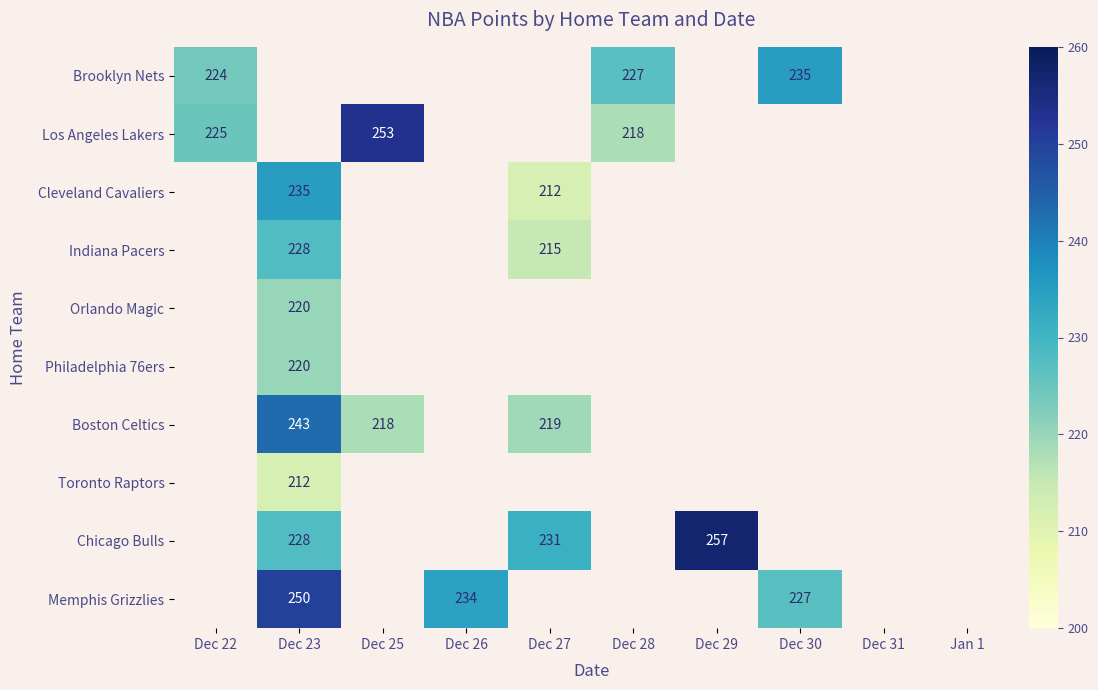

Count the number of data series in this chart.

10